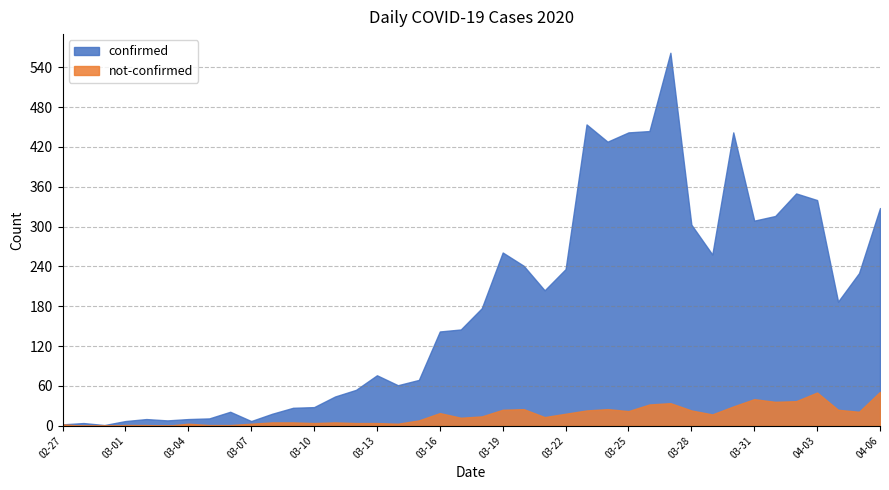

What is the spread (max minus min) of values at 2020-03-14?

58